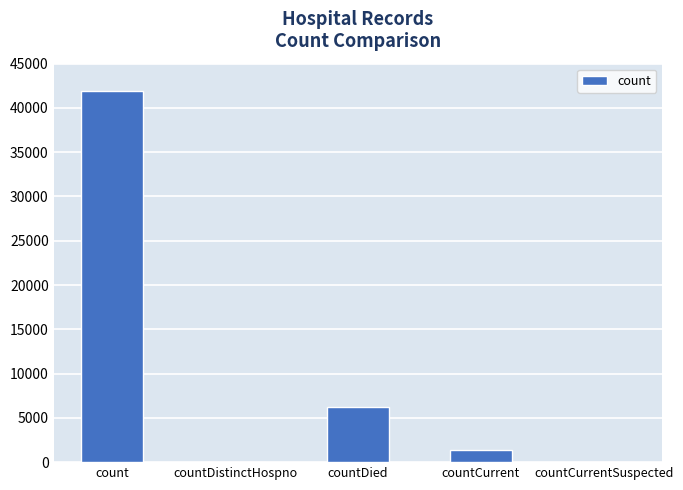

At which label is the value closest to 20959?

countDied